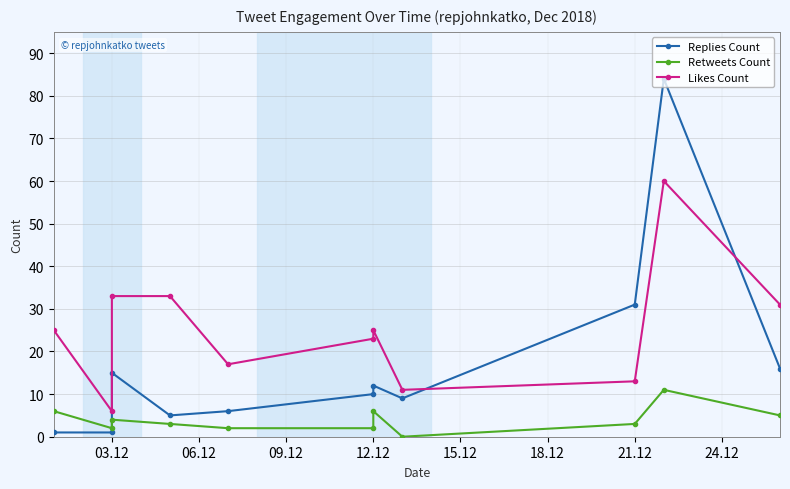

At how many categories does at least one series exceed 42?

1